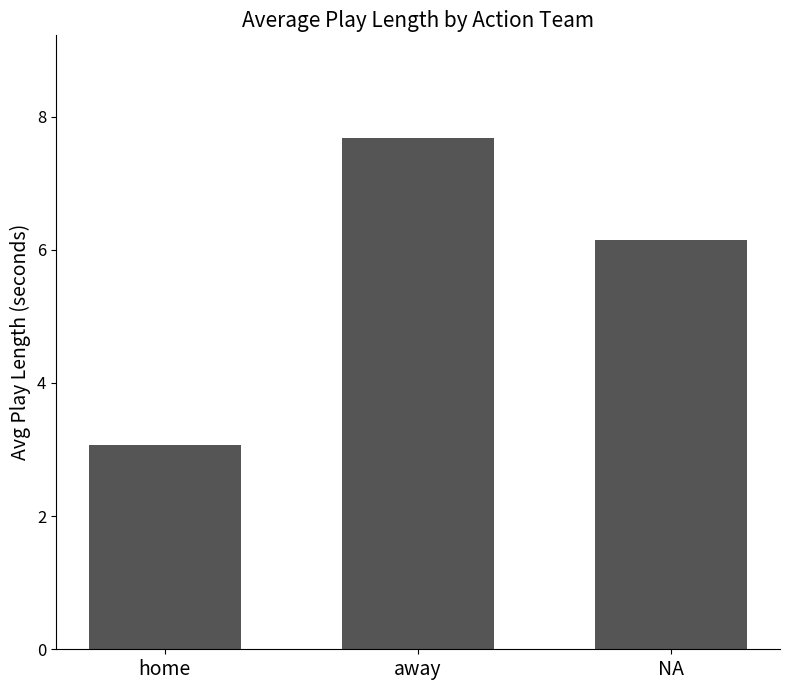

True or false: the data shows 6.1 at NA.

True